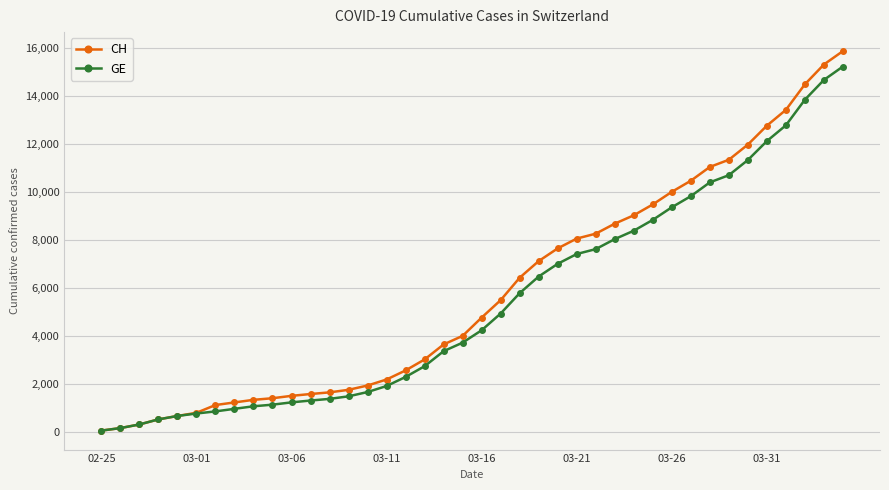

What is the minimum value for GE?

73